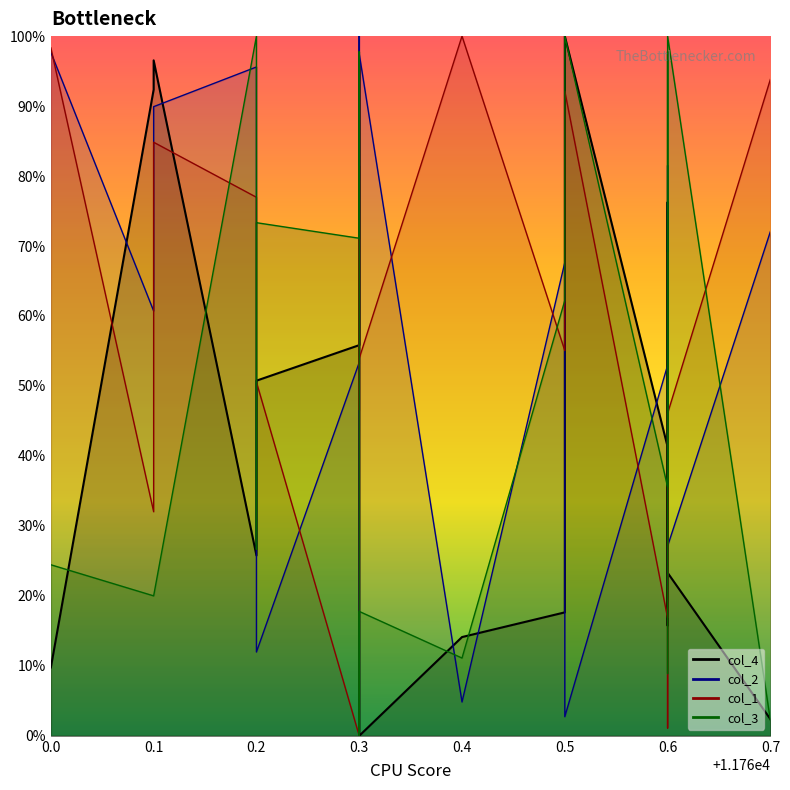

At how many categories does at least one series exceed 0?

20